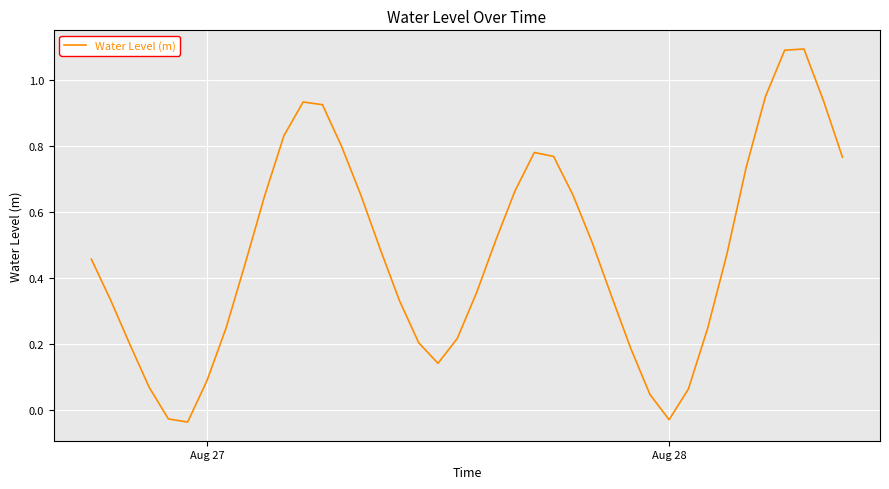

How many values are below zero?

3